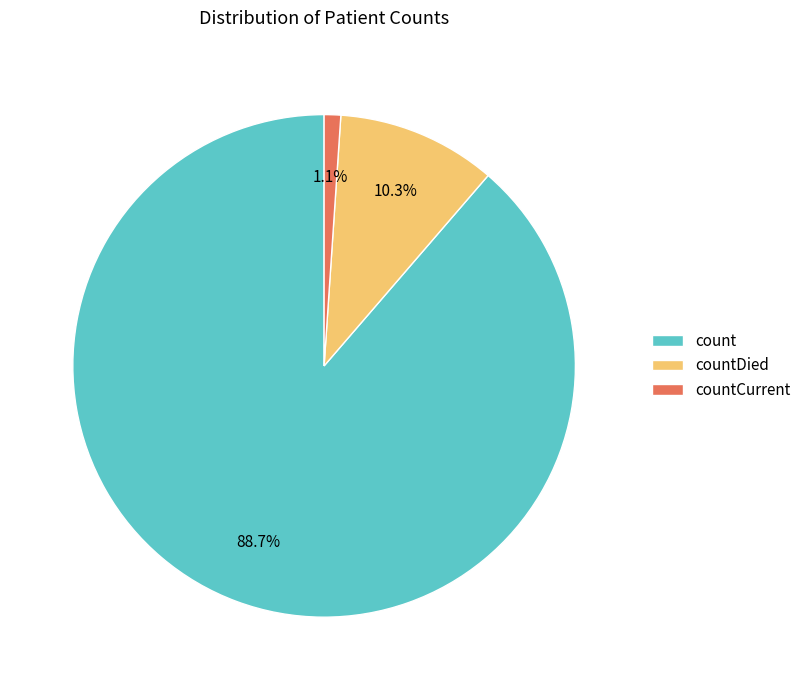

To the nearest percent, what is the combined percentage of count and countCurrent?

90%